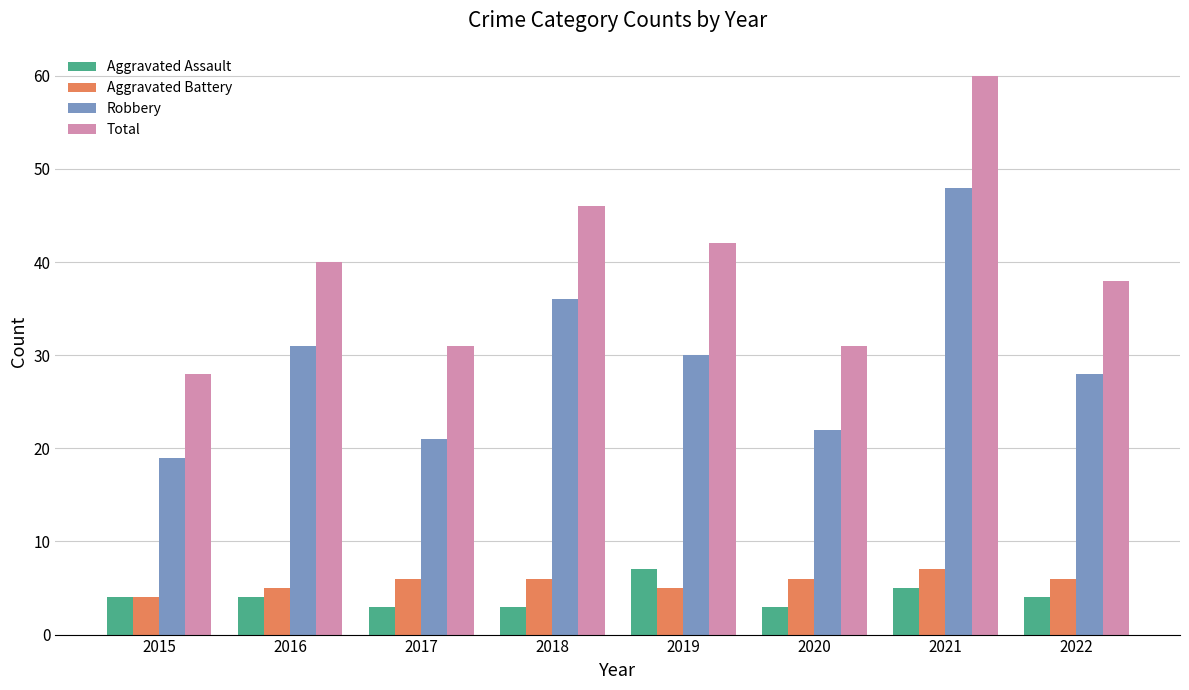

At which label is Robbery closest to 33?

2016